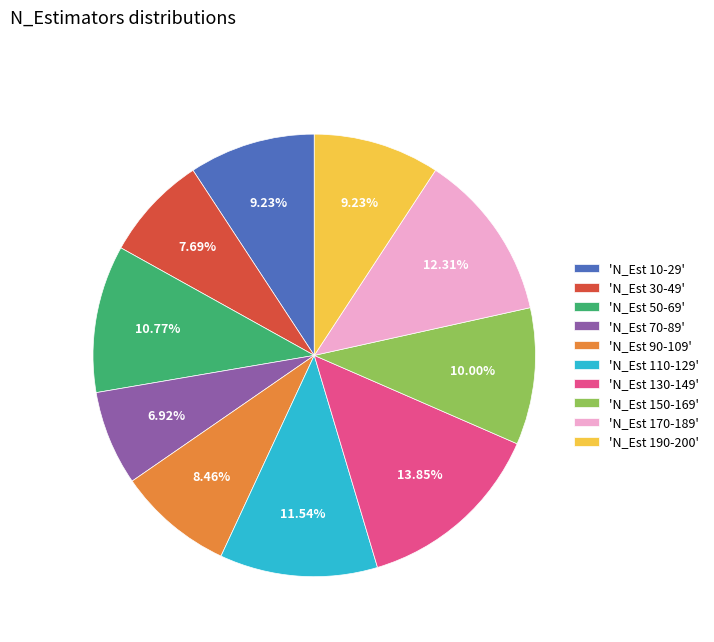

What is the ratio of the value at 'N_Est 170-189' to the value at 'N_Est 190-200'?

1.3